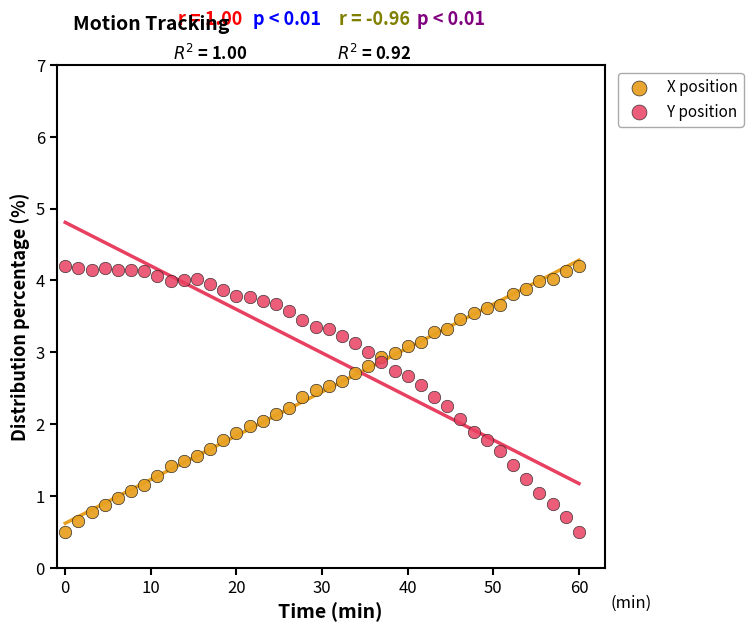

What is the X range (max minus min) for the scatter plot?

60.0